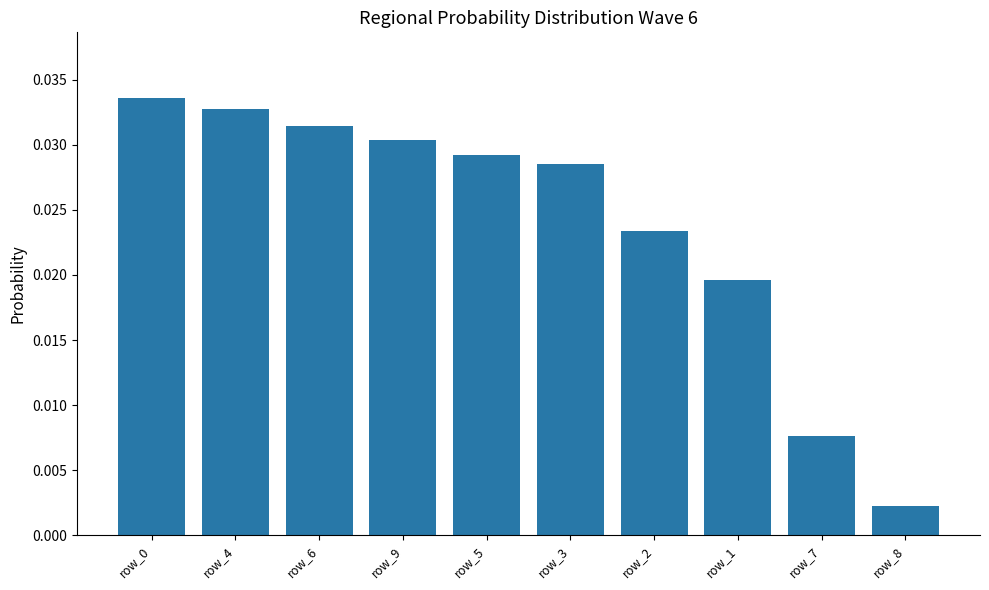

Between row_6 and row_2, which is larger?

row_6